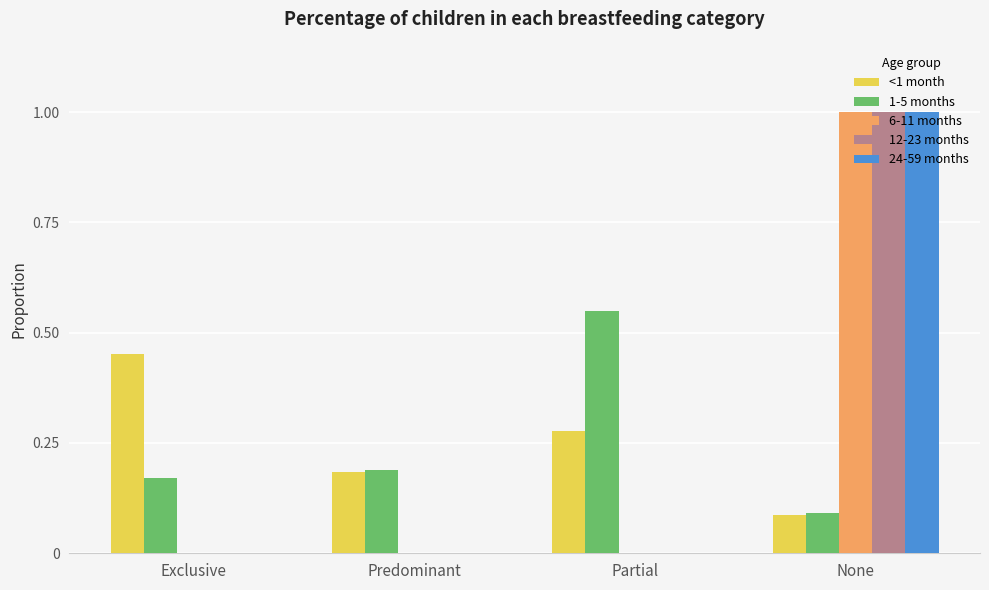

The 6-11 months series shows 0.5 at None. True or false?

False